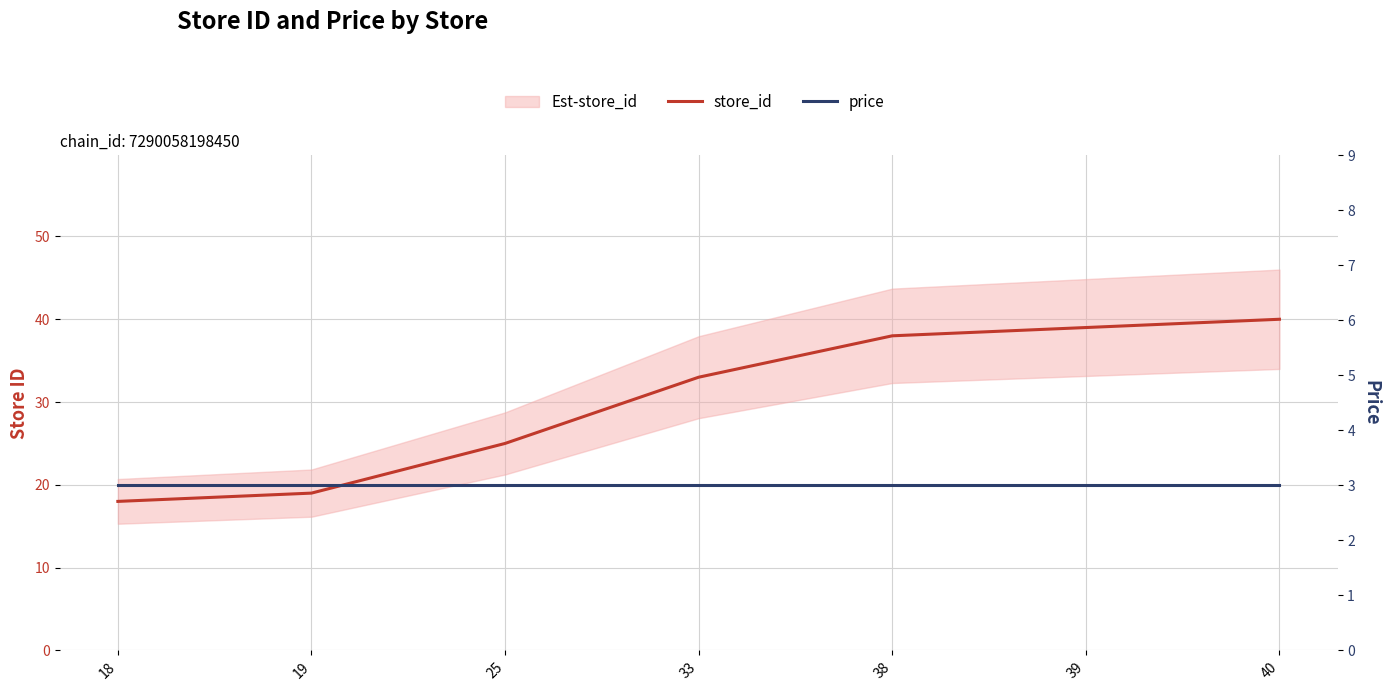

What is the difference between the maximum and minimum values in the store_id series?

22